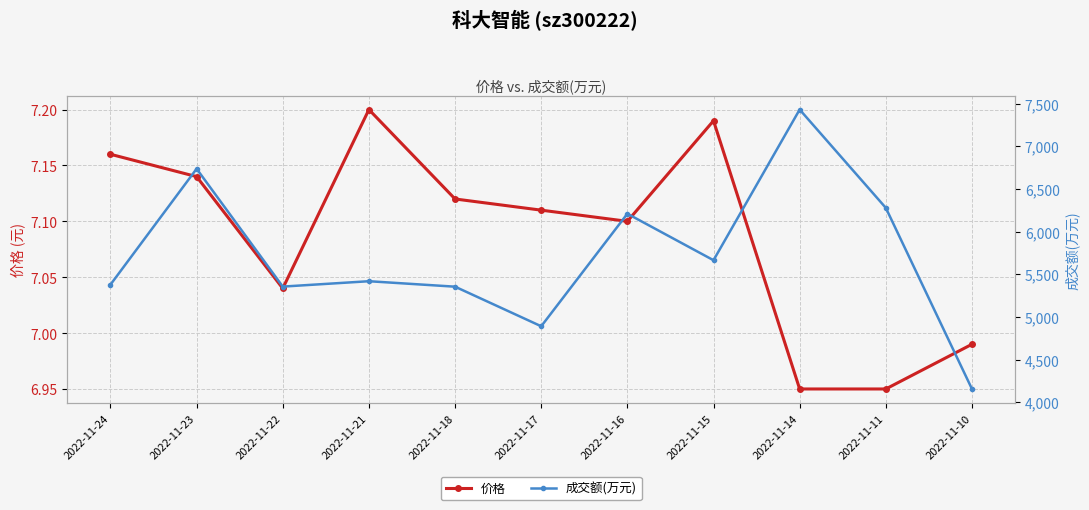

What are all the series names shown in the legend?

价格, 成交额(万元)